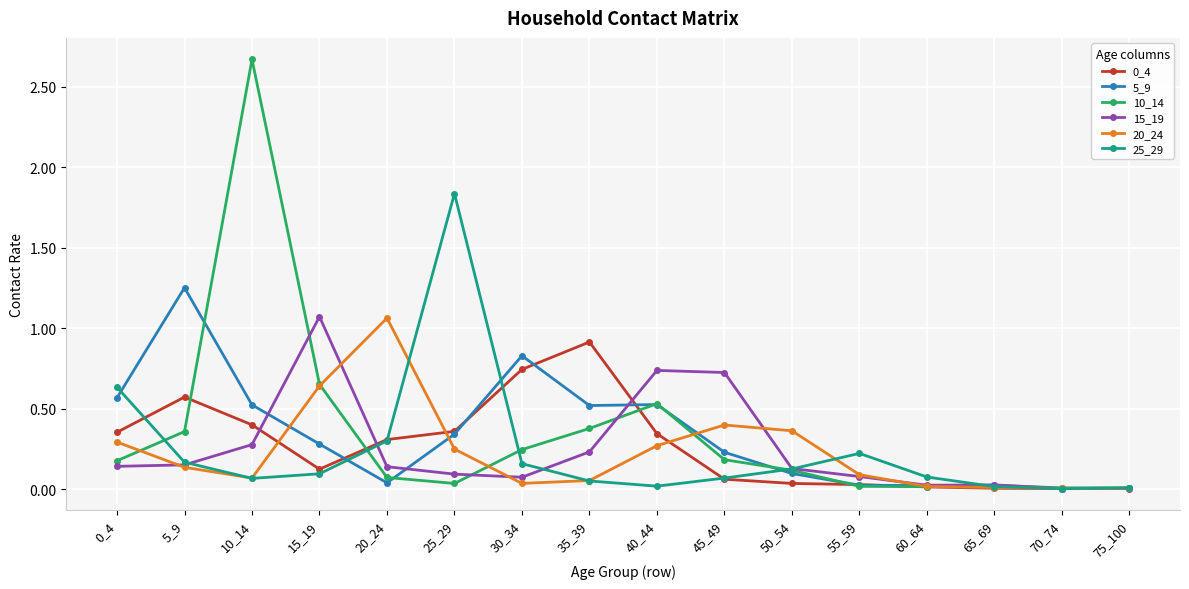

At which label is 10_14 closest to 1?

15_19